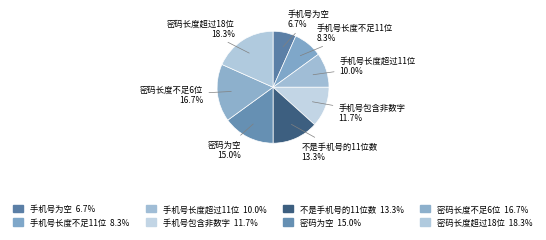

How many slices are in this pie chart?

8